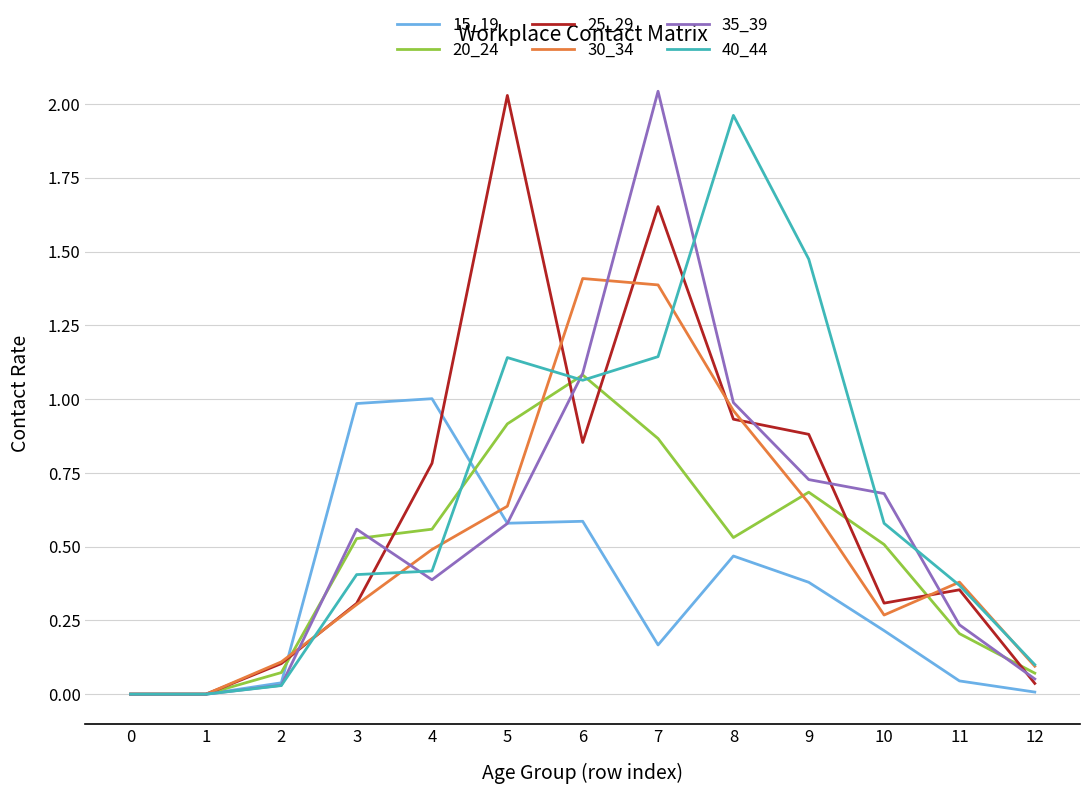

What is the total value across all series at 7?

7.3